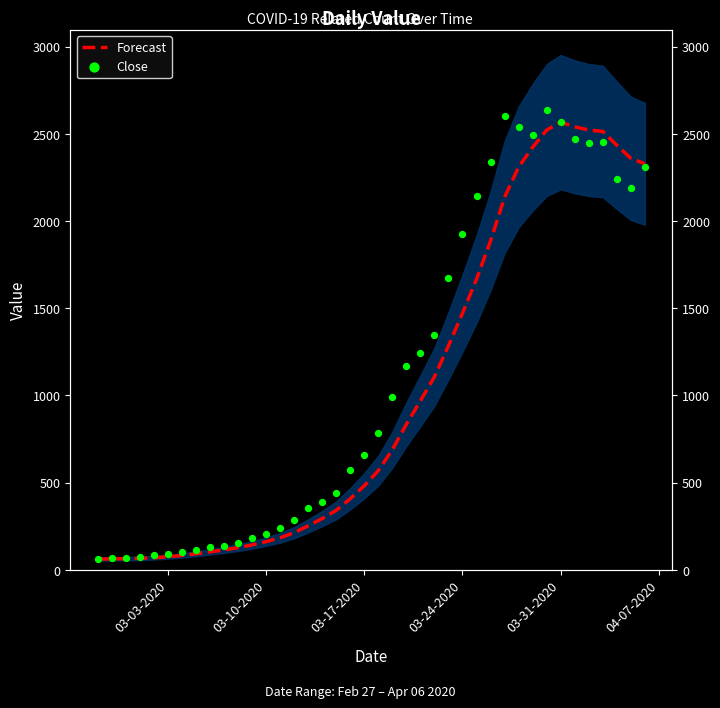

Which series reaches the minimum Y coordinate?

Forecast